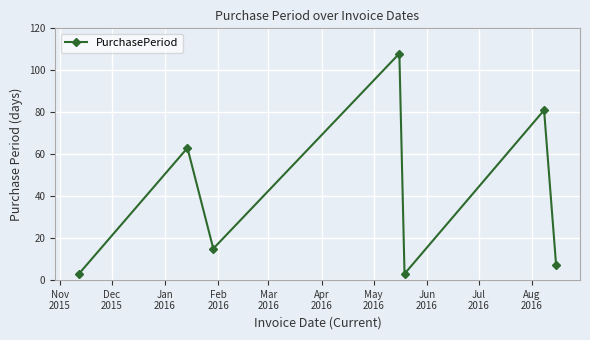

What is the value of the 4th point from the left?

108